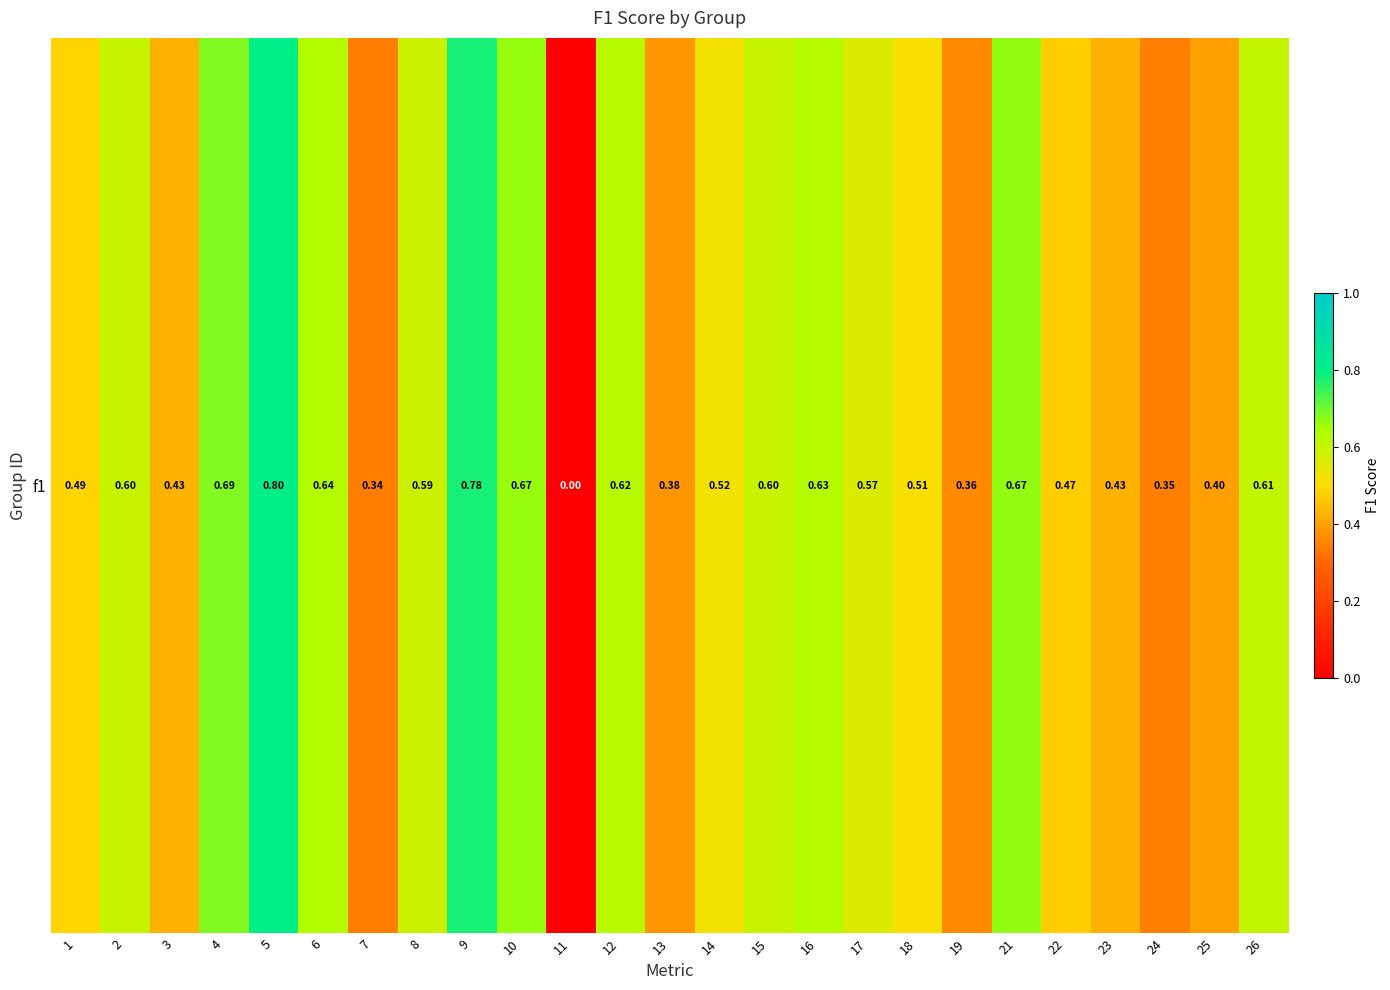

Read the value at 6.

0.6